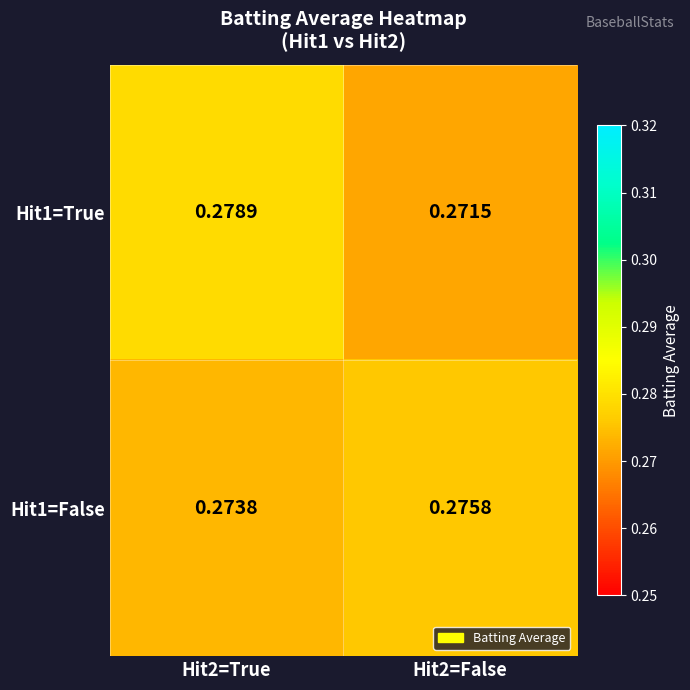

Is the value of Hit1=True at Hit2=True greater than the value of Hit1=False at Hit2=True?

Yes